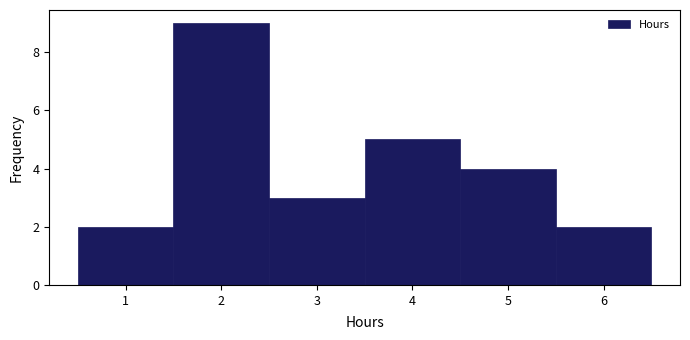

Reading left to right, list every bar in this chart as the range it spans on the x-axis followed by its height. The values are not printed on the chart, so give them approximately, as read against the axis.

0.5 to 1.5: 2
1.5 to 2.5: 9
2.5 to 3.5: 3
3.5 to 4.5: 5
4.5 to 5.5: 4
5.5 to 6.5: 2